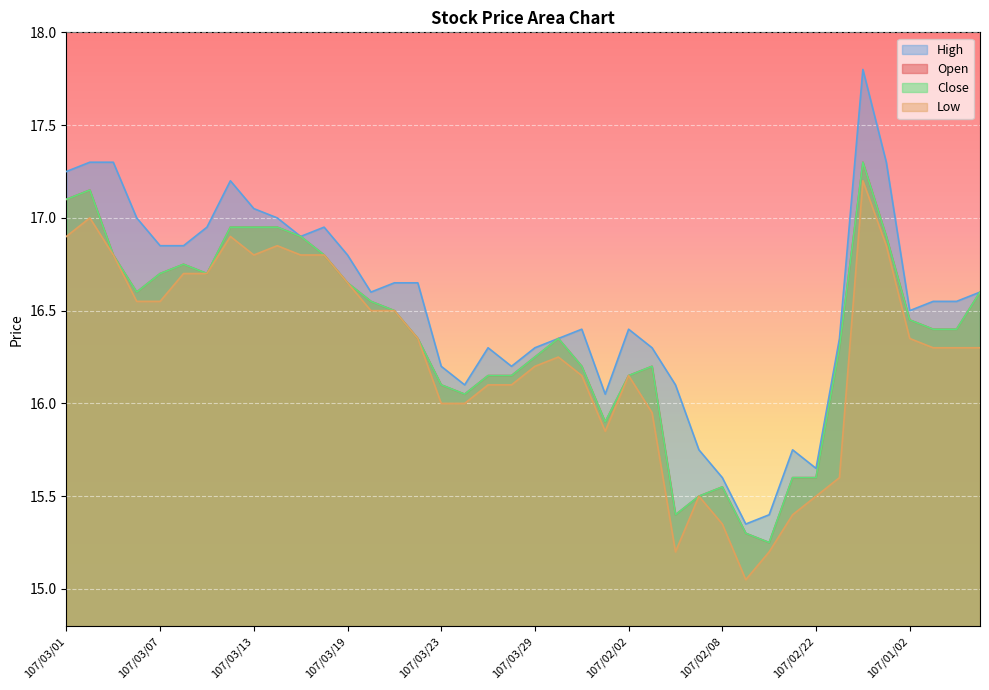

What is the label of the 25th point from the right?

107/03/22